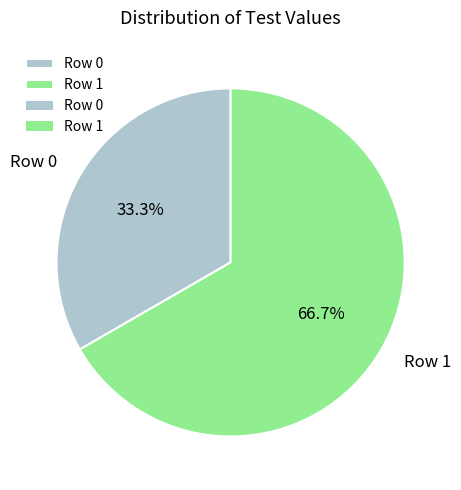

What is the ratio of the value at Row 1 to the value at Row 0?

2.0